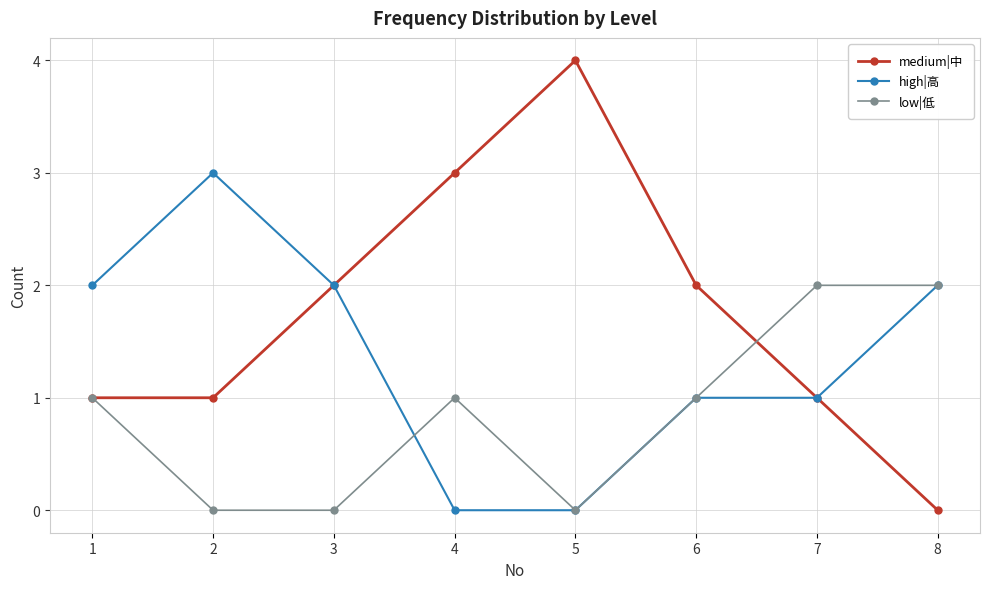

List the series in order of their peak value, highest first.

medium|中, high|高, low|低